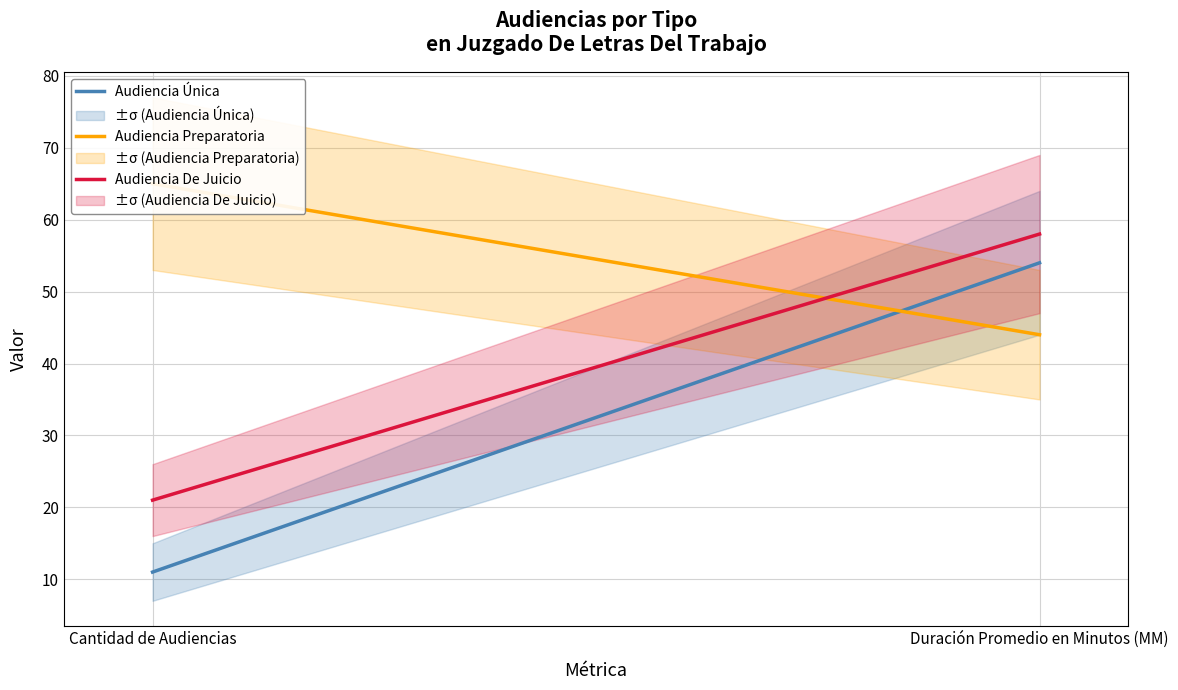

What are all the series names shown in the legend?

Audiencia Única, Audiencia Preparatoria, Audiencia De Juicio